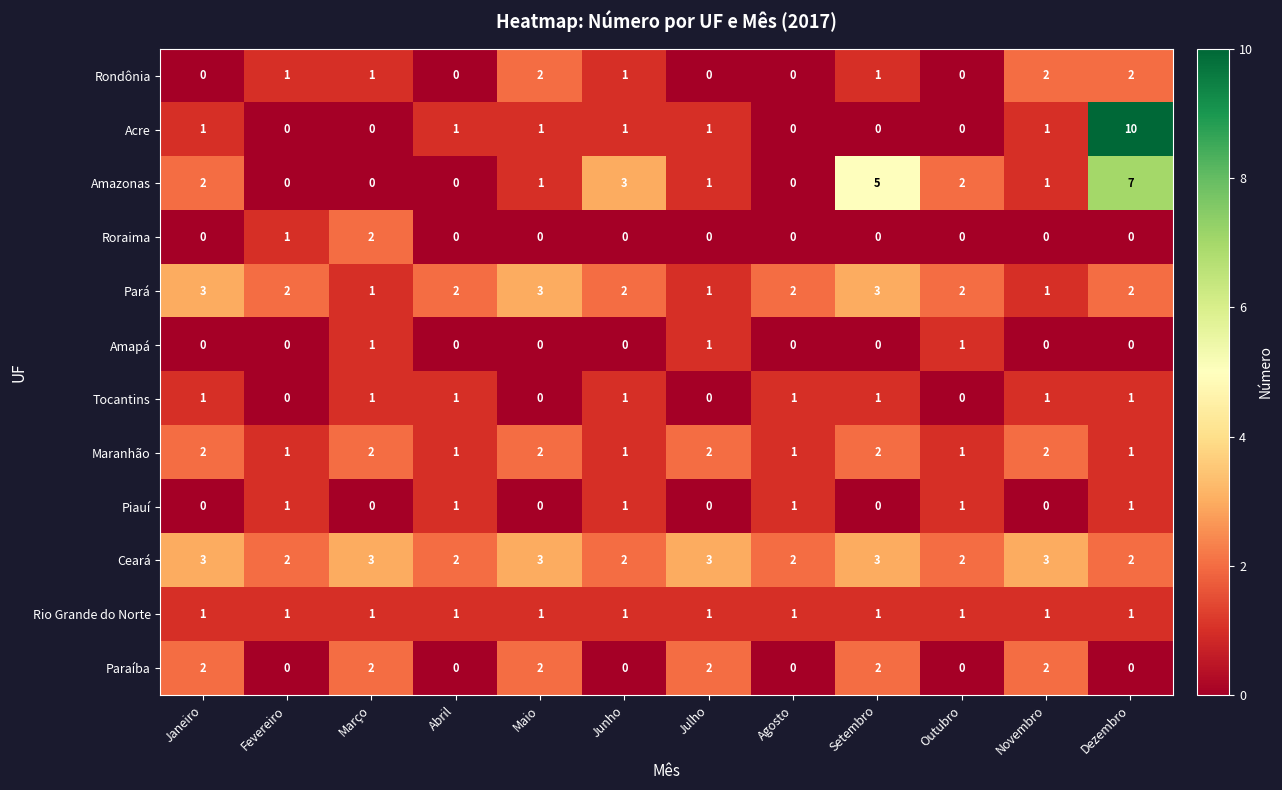

Is the value of Amazonas at Julho greater than the value of Roraima at Janeiro?

Yes